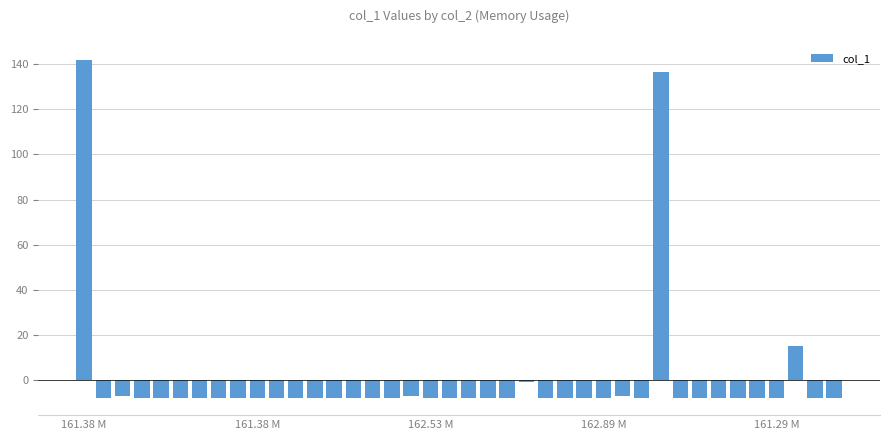

How many distinct data groups are displayed?

1